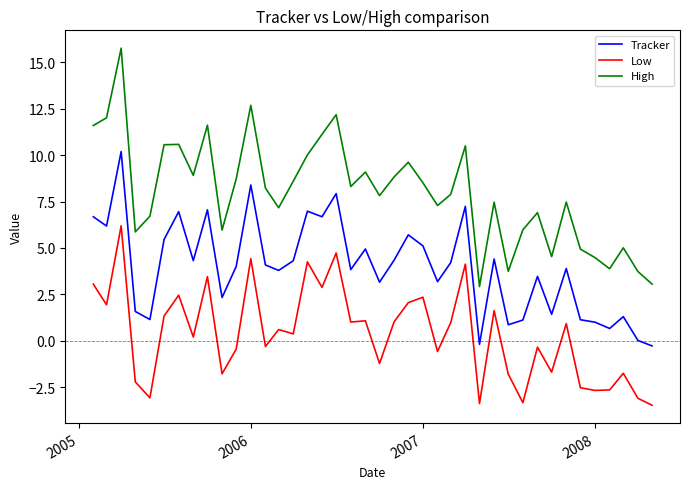

How many series are shown in this chart?

3